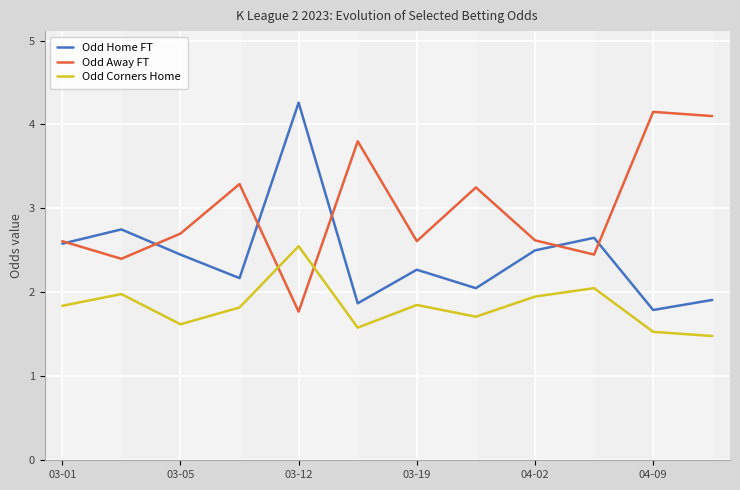

True or false: Odd Corners Home and Odd Home FT cross at least once.

False